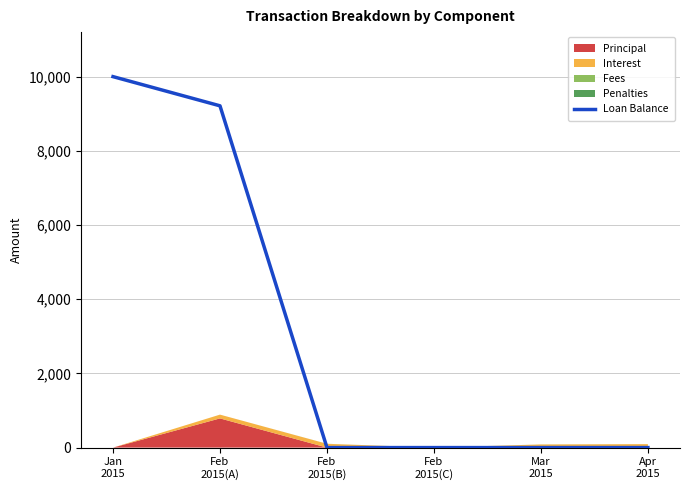

What is the average value?

3202.2